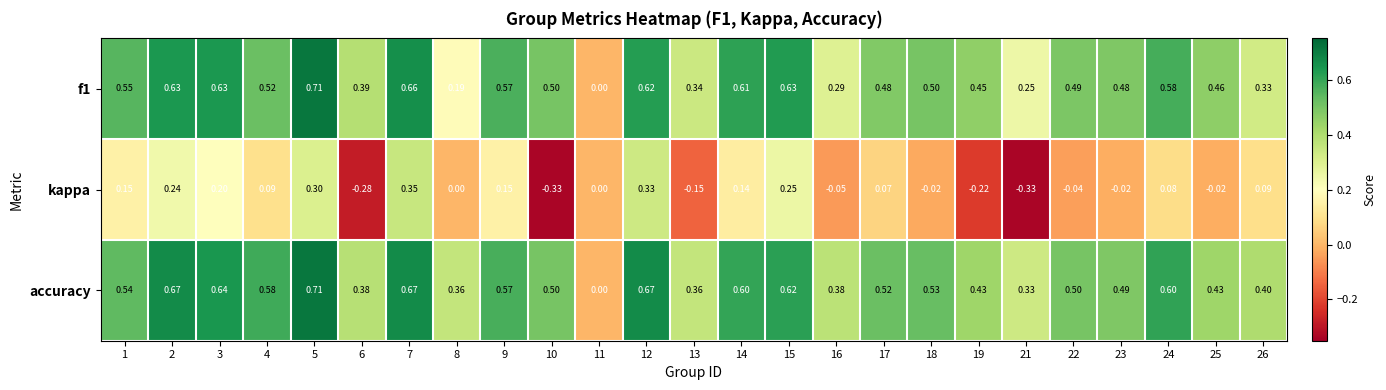

Which series changed the most between 7 and 16?

kappa